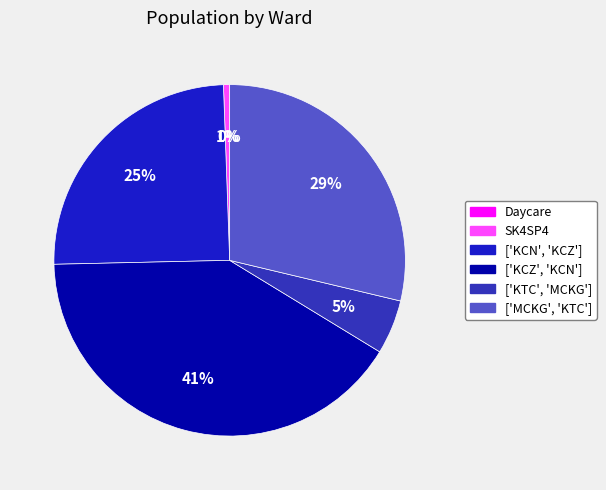

To the nearest percent, what is the combined percentage of ['KTC', 'MCKG'] and SK4SP4?

6%